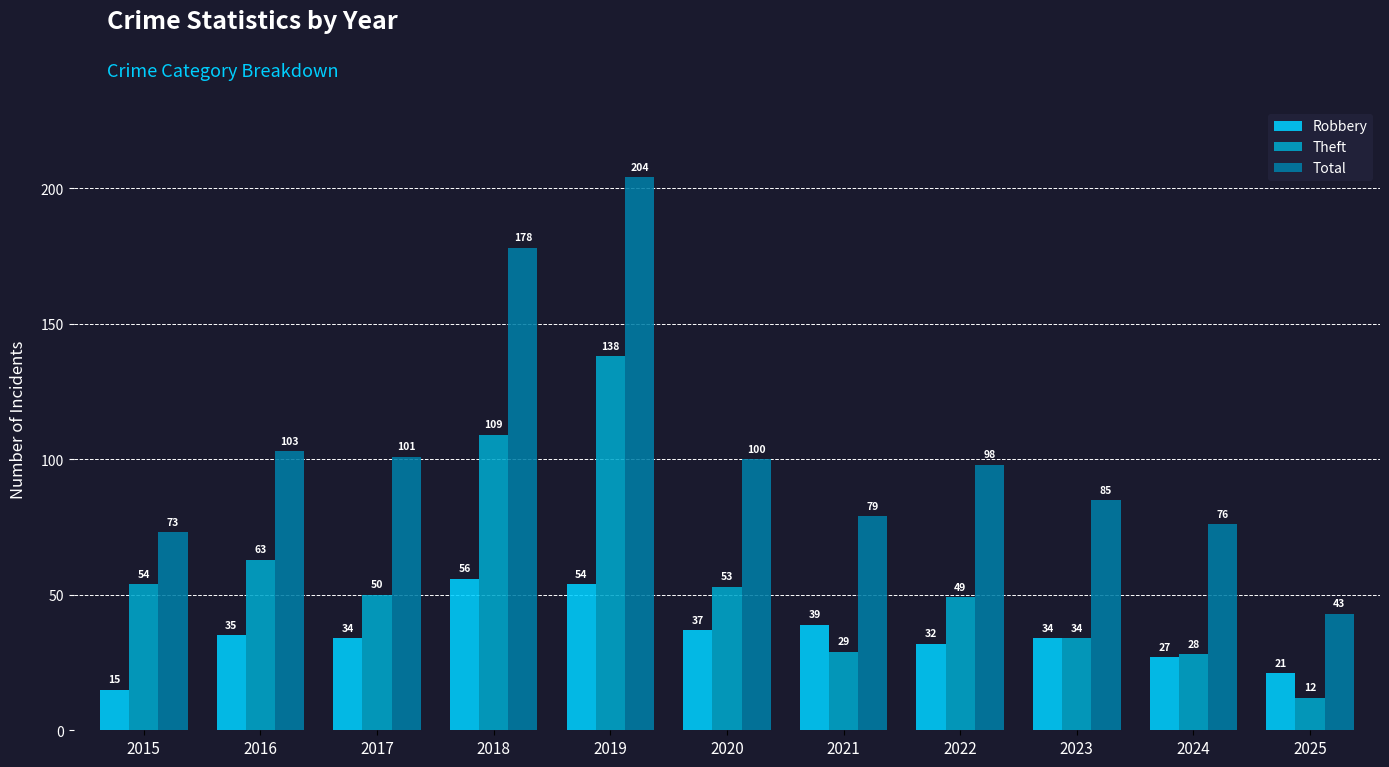

List the series in order of their peak value, highest first.

Total, Theft, Robbery